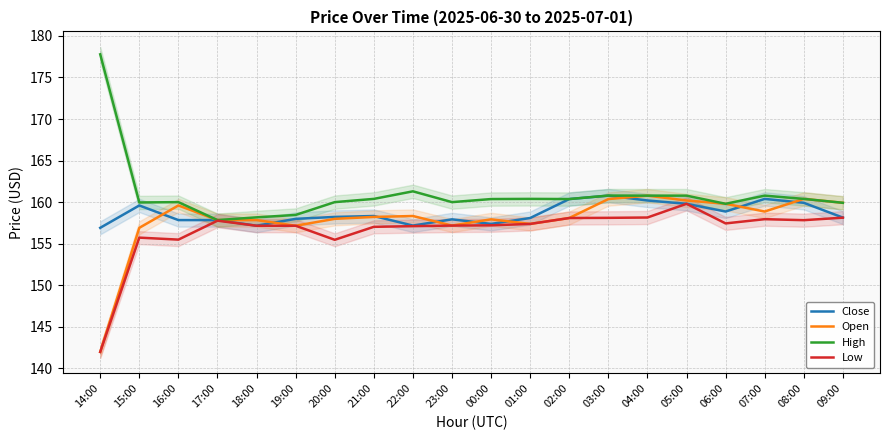

What is the spread (max minus min) of values at 01:00?

3.0